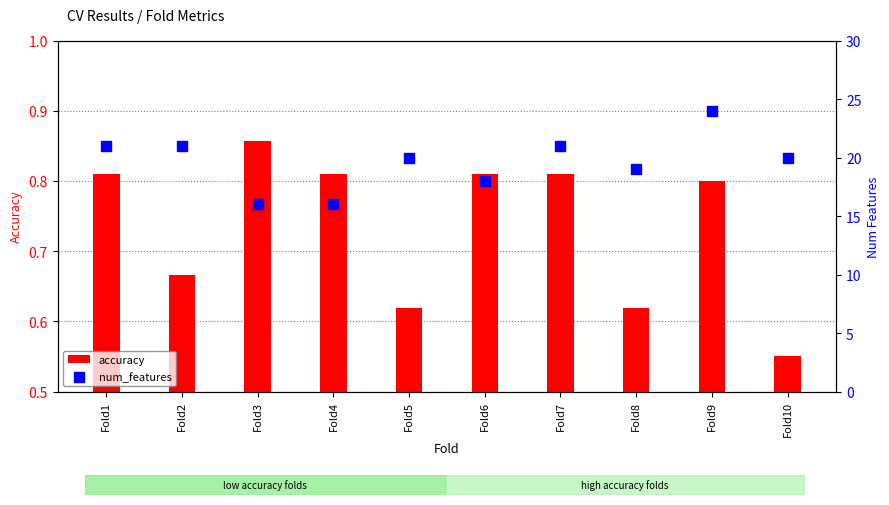

What is the total value across all series at Fold3?

16.9